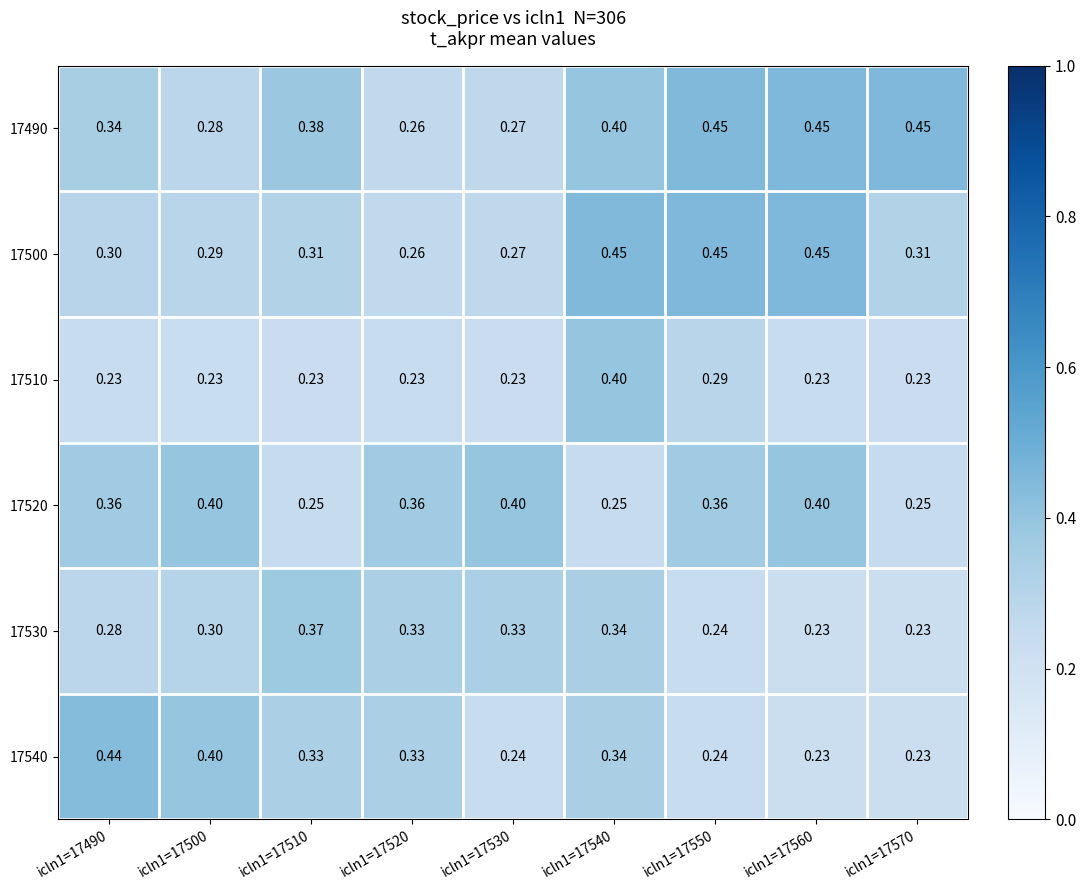

Is the value of 17530 at icln1=17560 greater than the value of 17490 at icln1=17520?

No